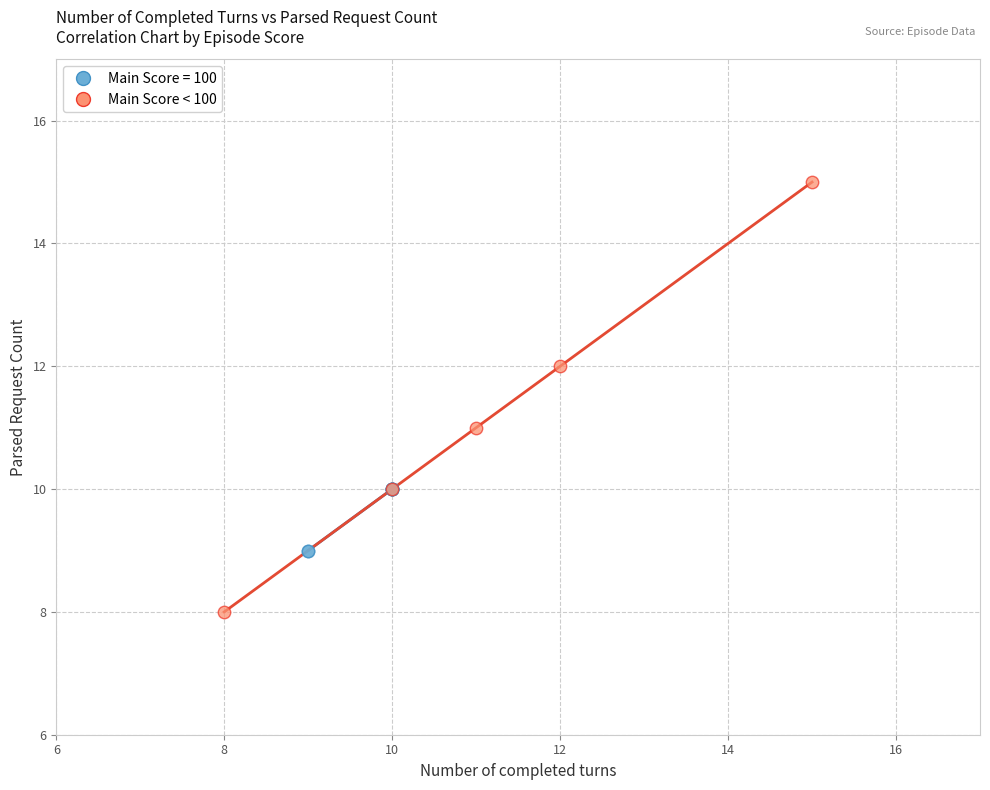

Which series has the widest spread of Y values?

Main Score < 100